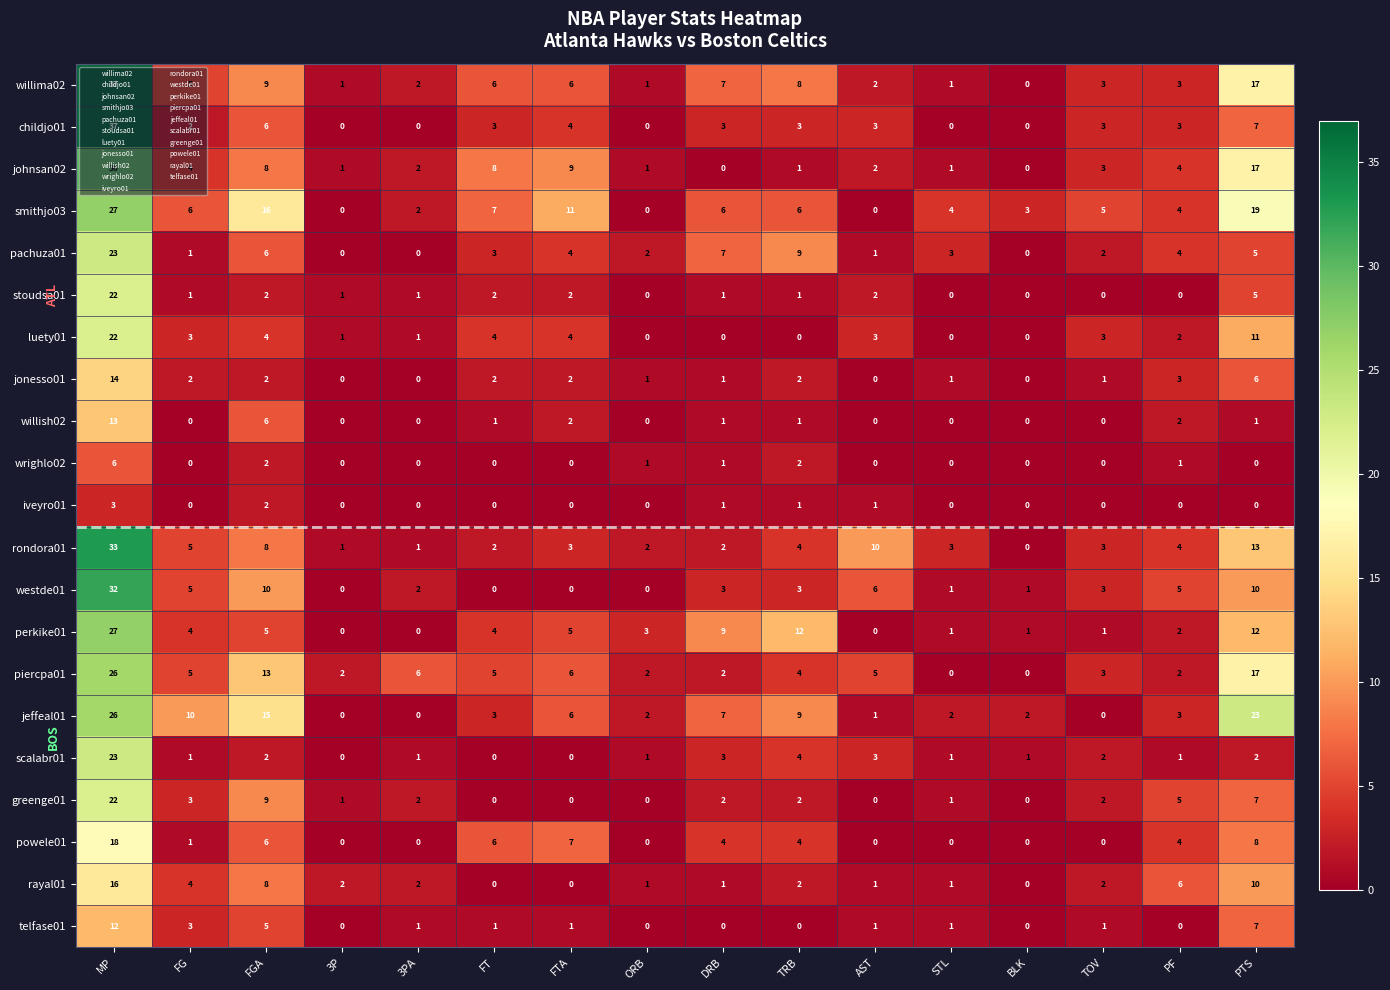

Which category has the lowest value in the rondora01 series?

BLK